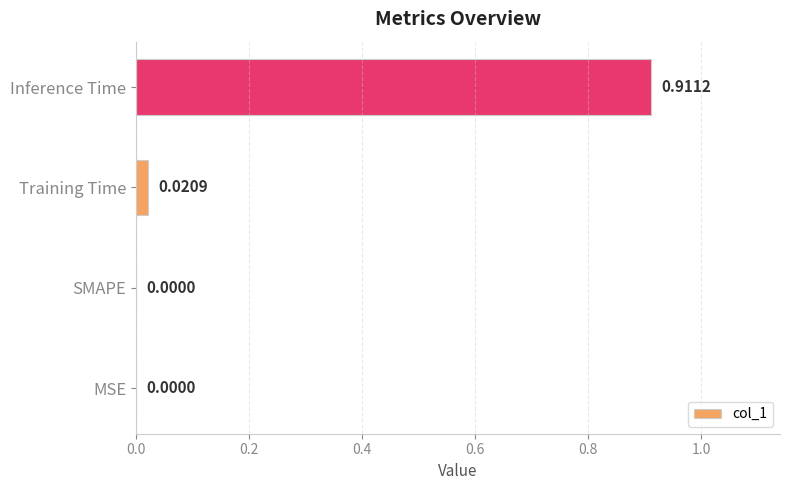

Which category has the highest value across all series?

Inference Time